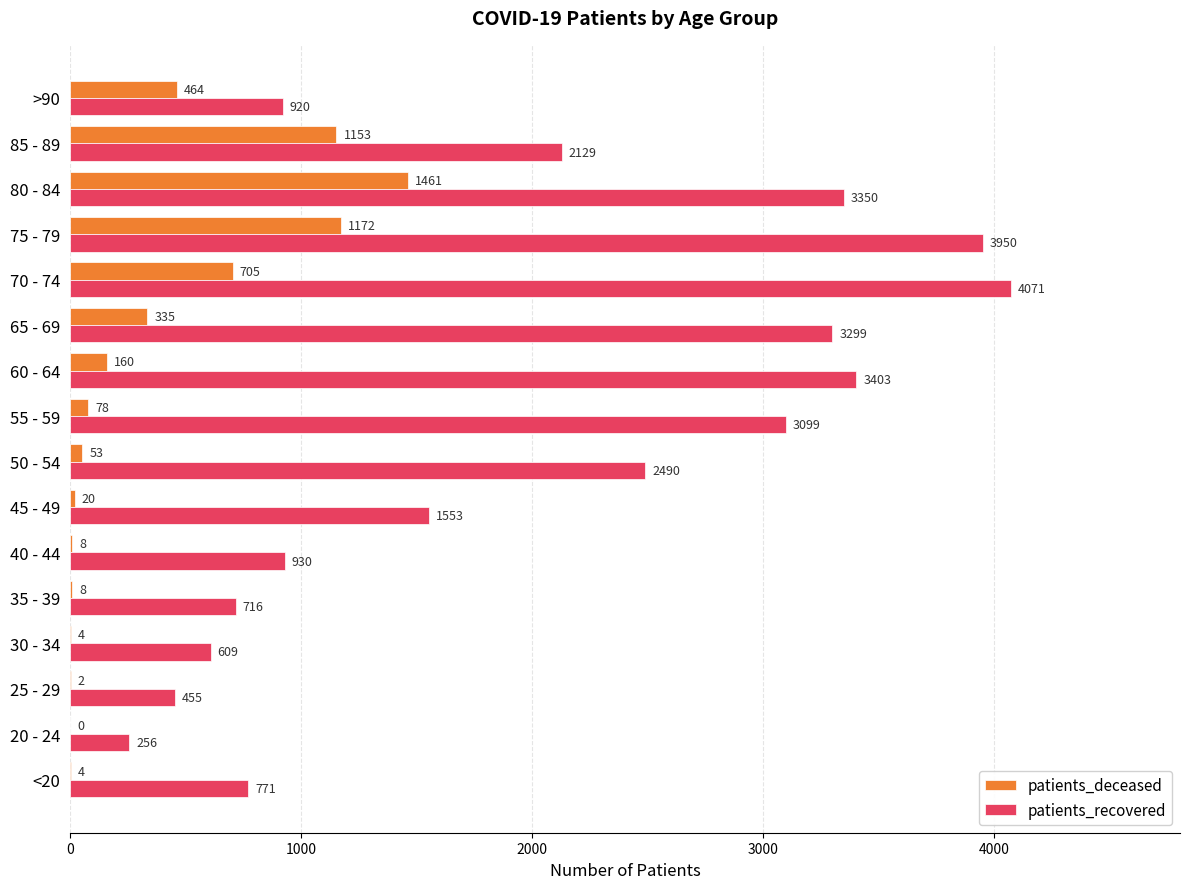

True or false: patients_deceased has a value of 4 at <20.

True